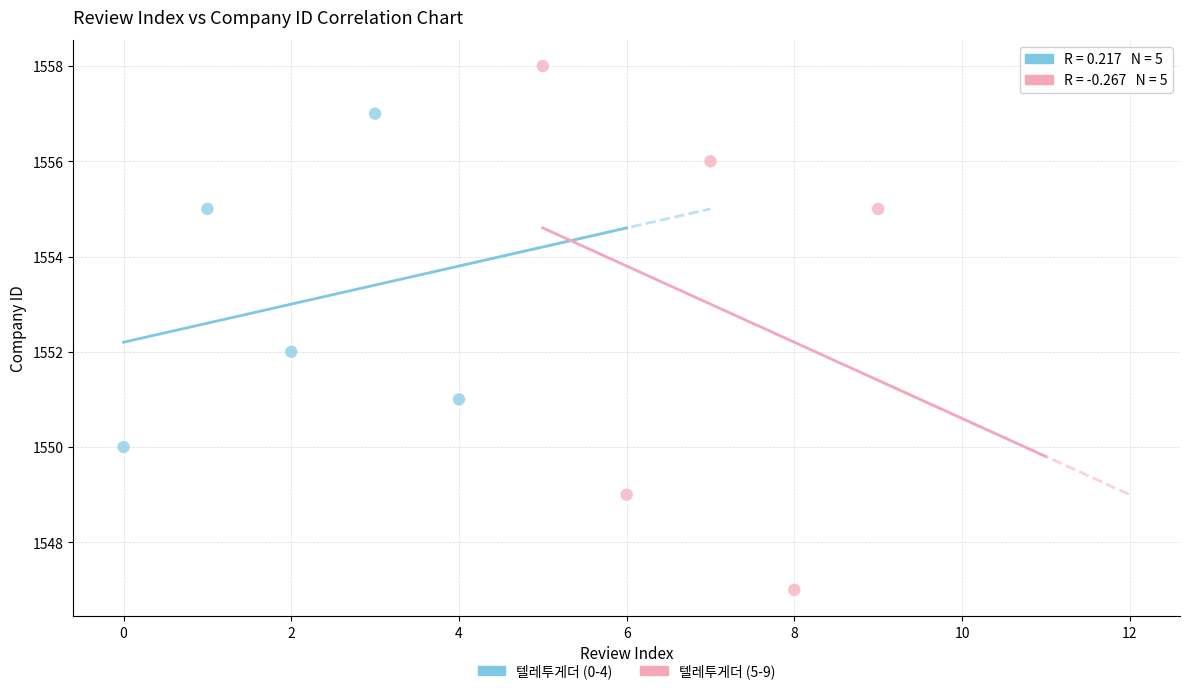

Which series reaches the maximum Y coordinate?

텔레투게더 (5-9)